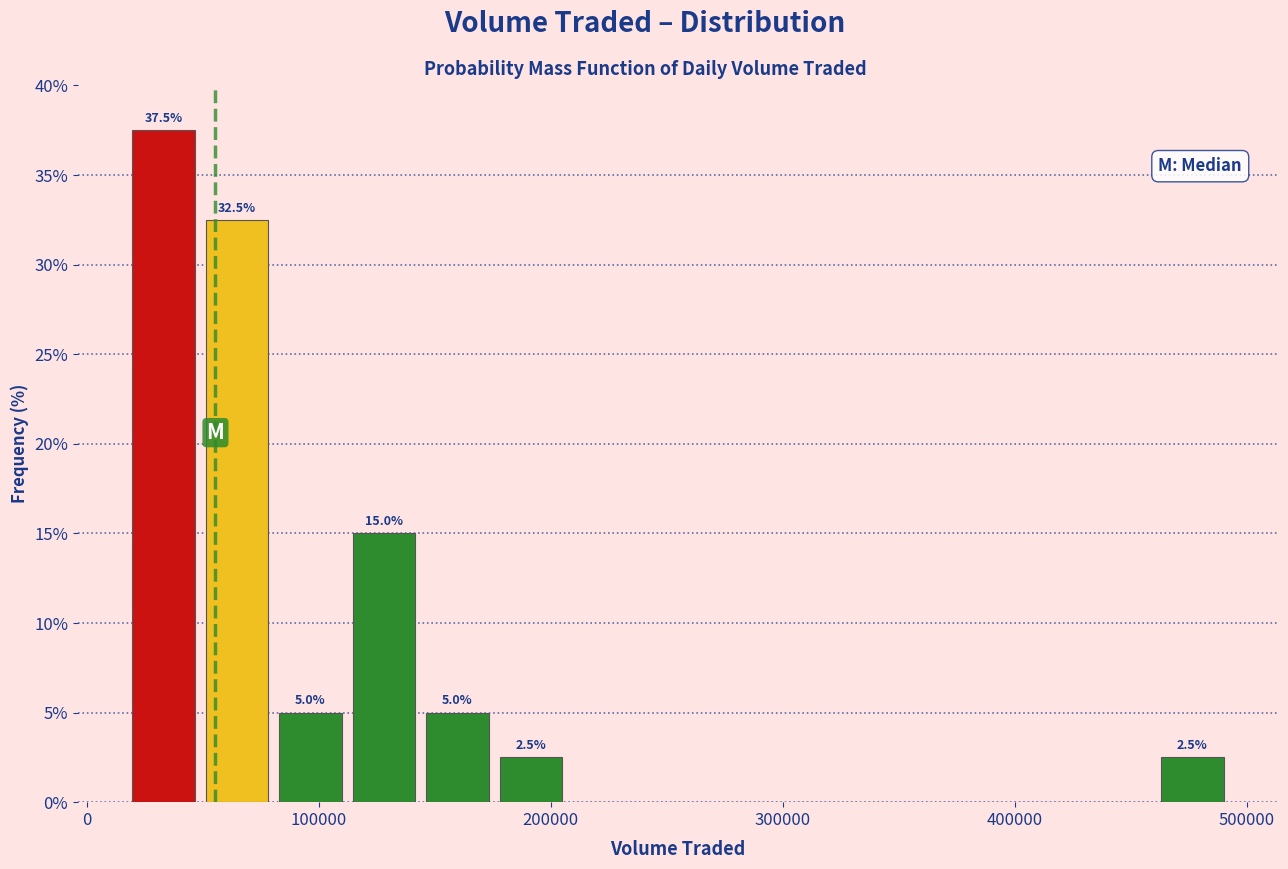

Around what value on the x-axis is the tallest bar? Give the approximate position of its centre, as read against the axis.

30000